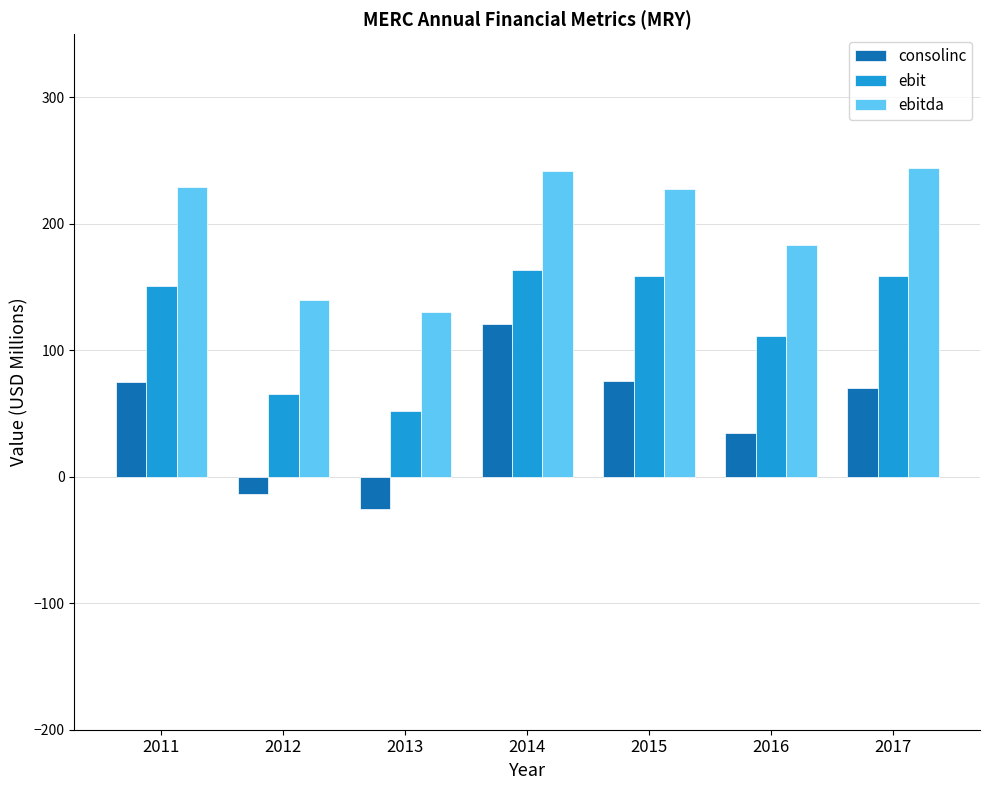

The ebit series shows 106.2 at 2017. True or false?

False